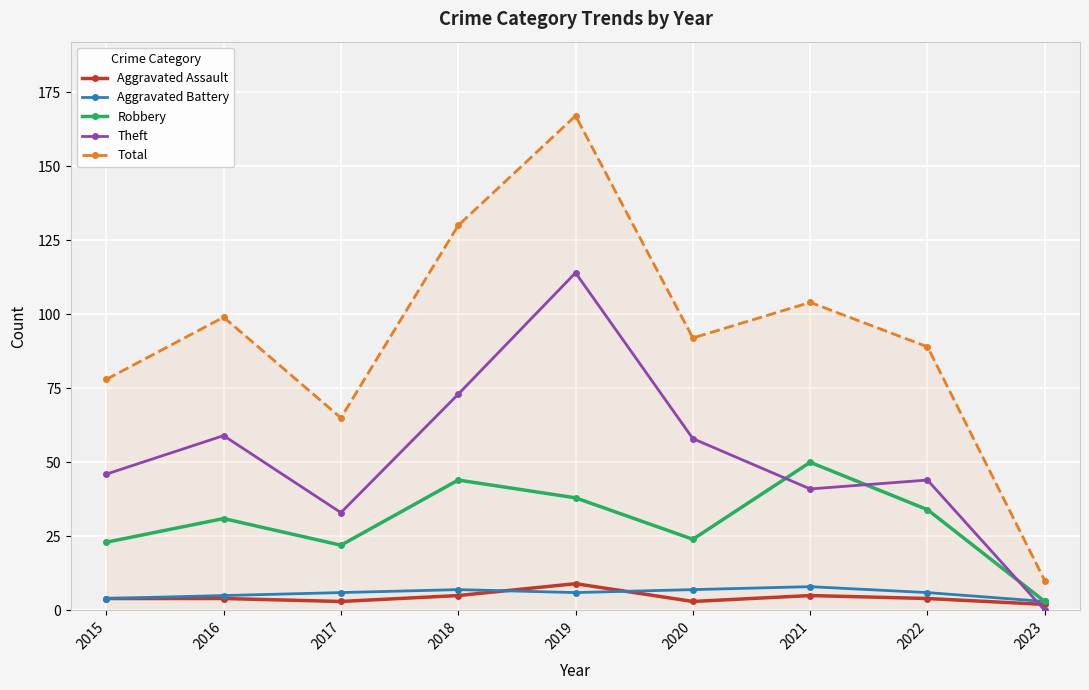

At which category is the sum across all series the highest?

2019